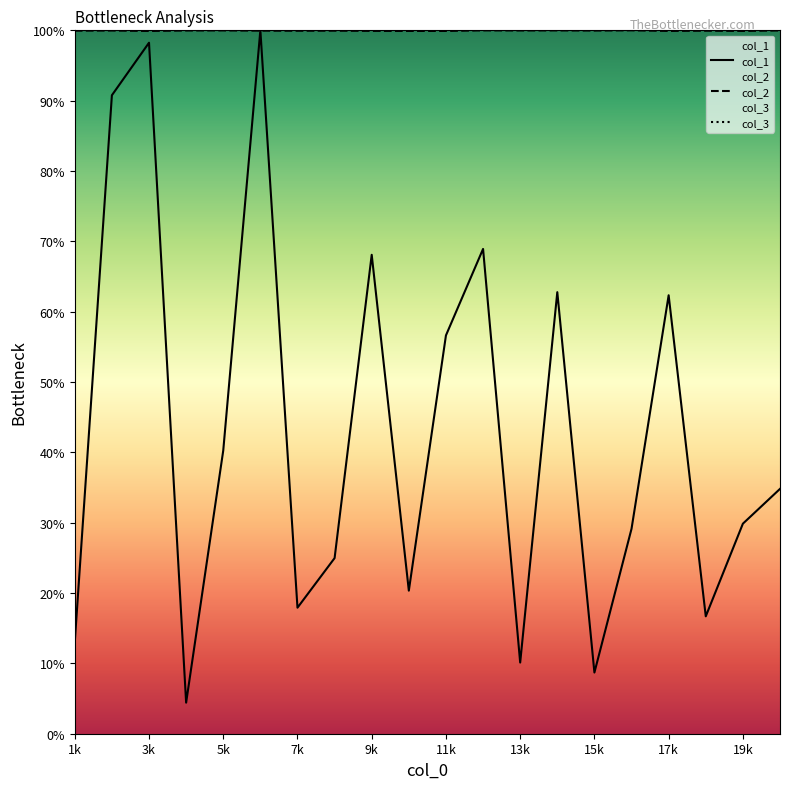

Reading left to right, what are all the values shown in this chart?

col_1: 13.0	90.8	98.2	4.4	40.3	100.0	17.9	25.0	68.1	20.3	56.6	68.9	10.1	62.8	8.7	29.1	62.3	16.7	29.9	34.8
col_2: 100.0	100.0	99.9	100.0	100.0	100.0	99.9	100.0	99.9	99.9	99.9	100.0	100.0	100.0	100.0	100.0	99.9	99.9	99.9	100.0
col_3: 100.0	100.0	100.0	100.0	100.0	100.0	100.0	100.0	100.0	100.0	100.0	100.0	100.0	100.0	100.0	100.0	100.0	100.0	100.0	100.0